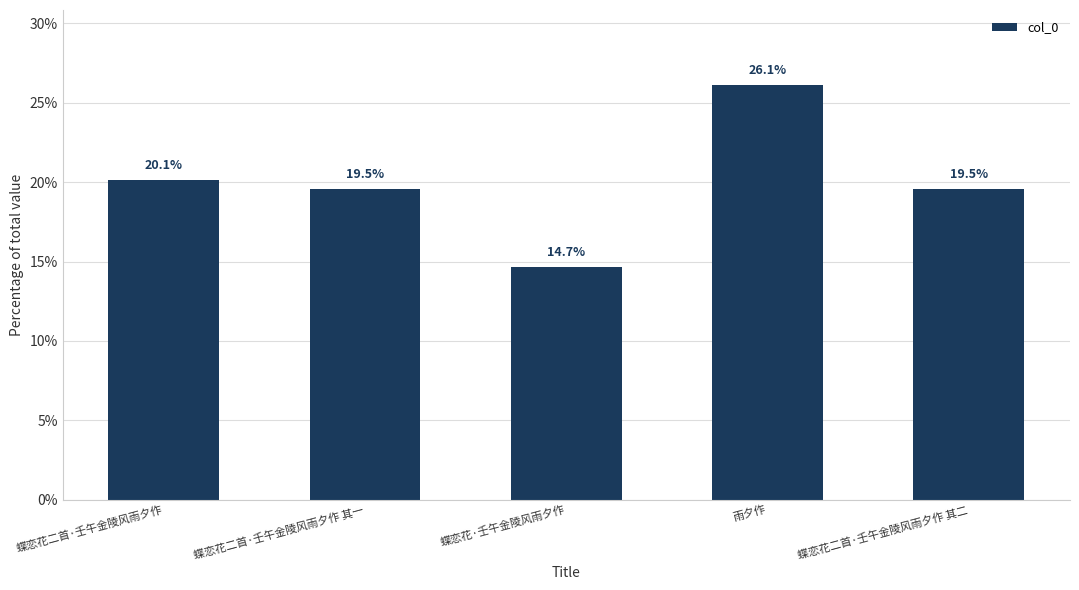

Reading left to right, what are all the values shown in this chart?

蝶恋花二首·壬午金陵风雨夕作=20.1	蝶恋花二首·壬午金陵风雨夕作 其一=19.5	蝶恋花·壬午金陵风雨夕作=14.7	雨夕作=26.1	蝶恋花二首·壬午金陵风雨夕作 其二=19.5